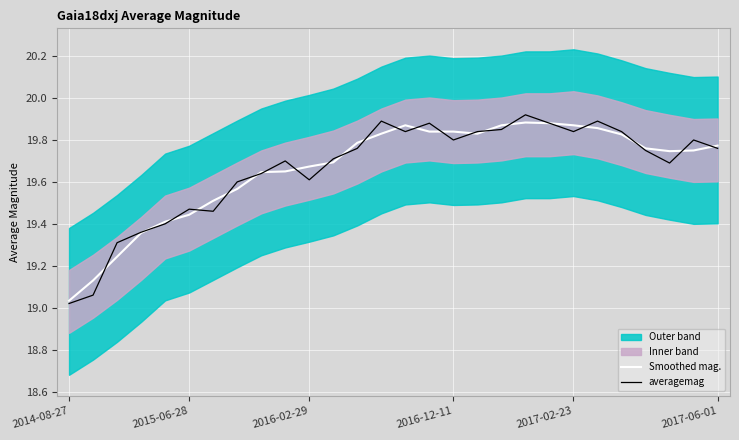

List the series in order of their overall mean, highest first.

averagemag, Smoothed mag.